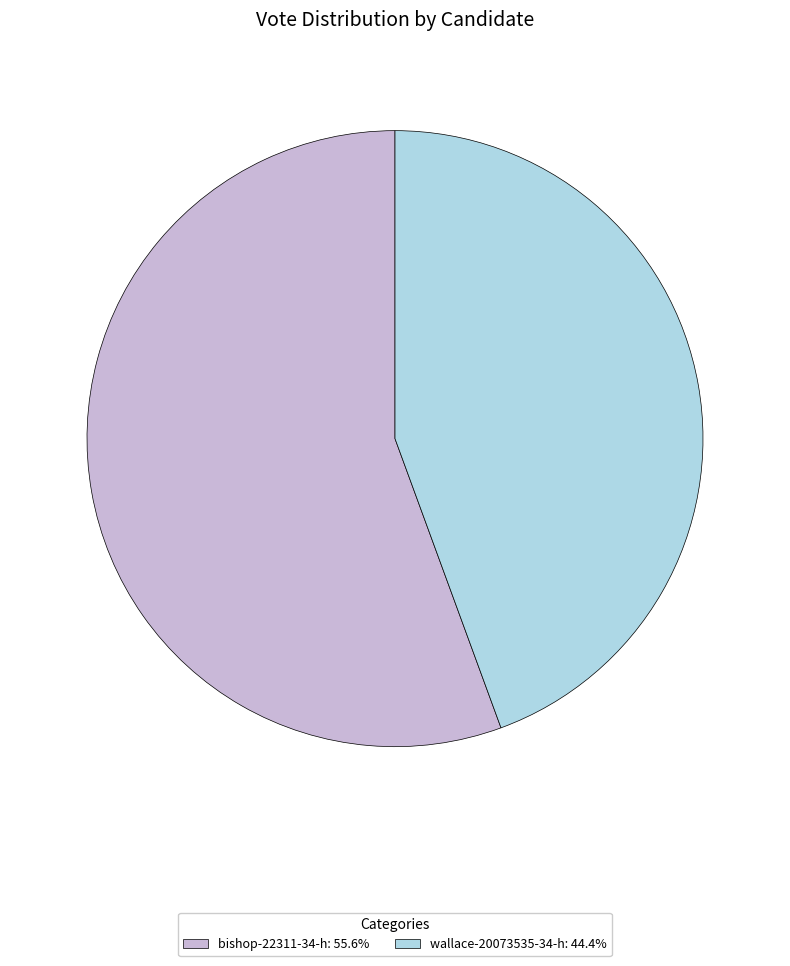

Is there a majority slice in this chart?

Yes